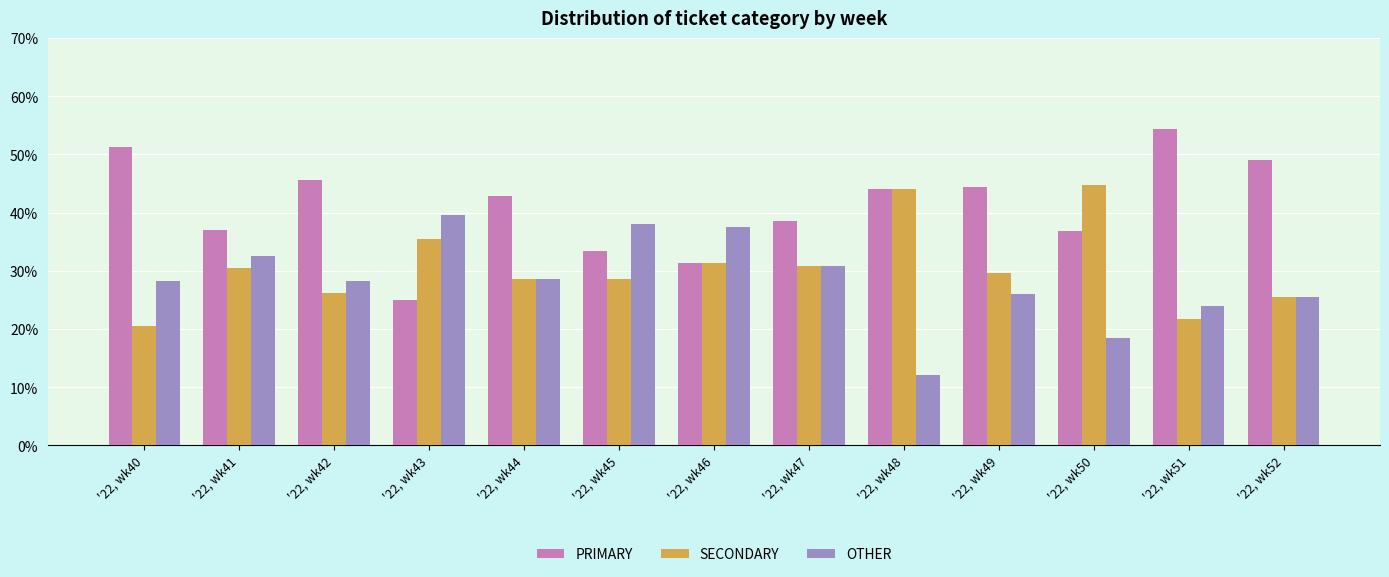

Where does the PRIMARY series first go above 42?

'22, wk40